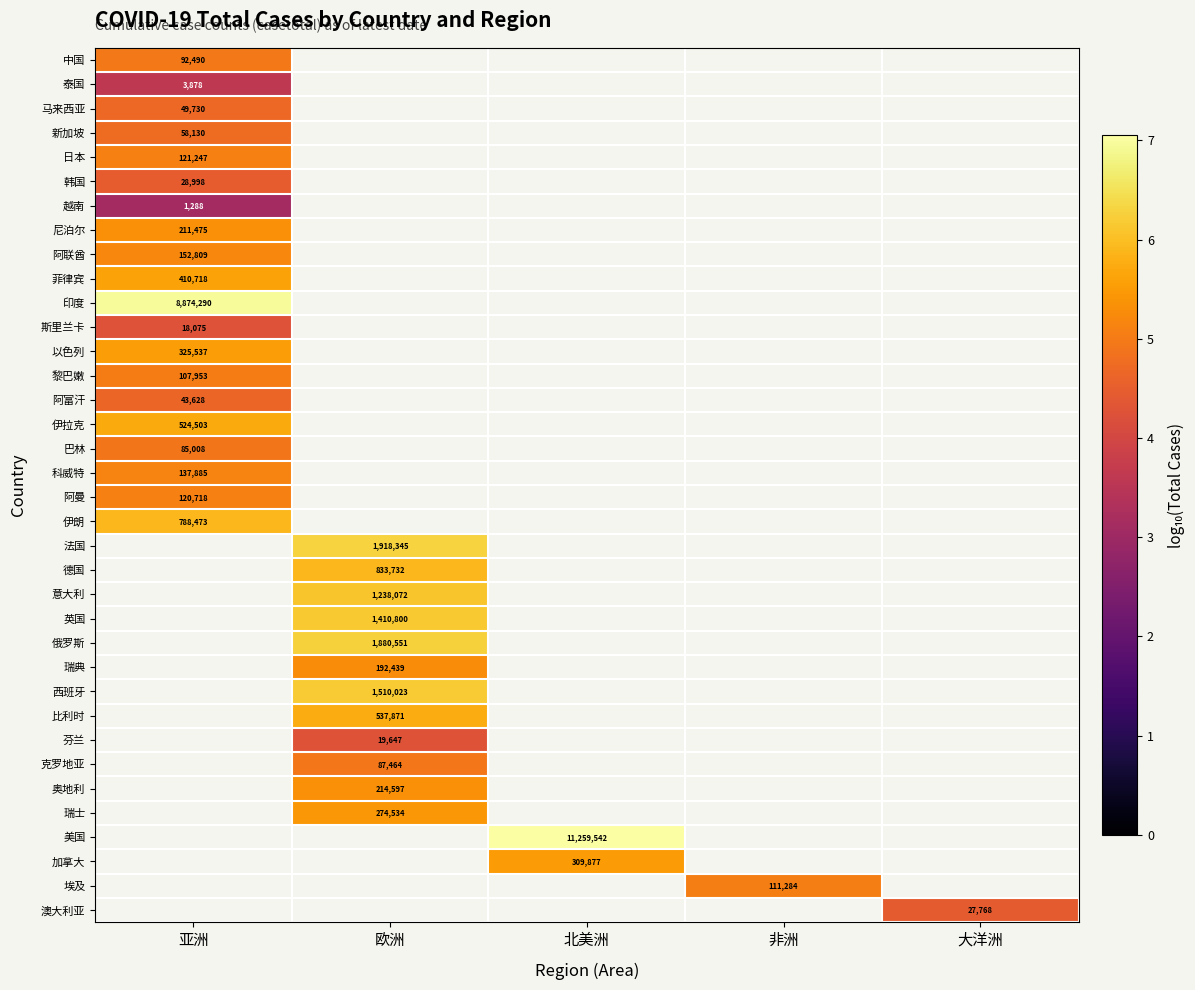

How many categories are shown in the chart?

5